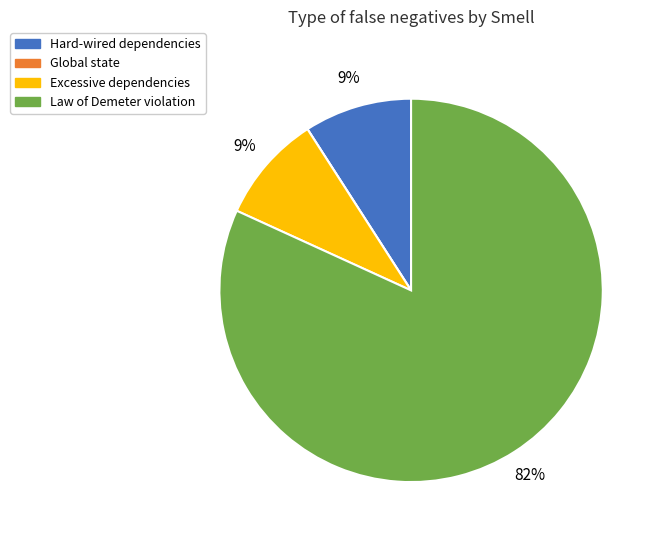

Is it true that Hard-wired dependencies is 1% of the pie?

False